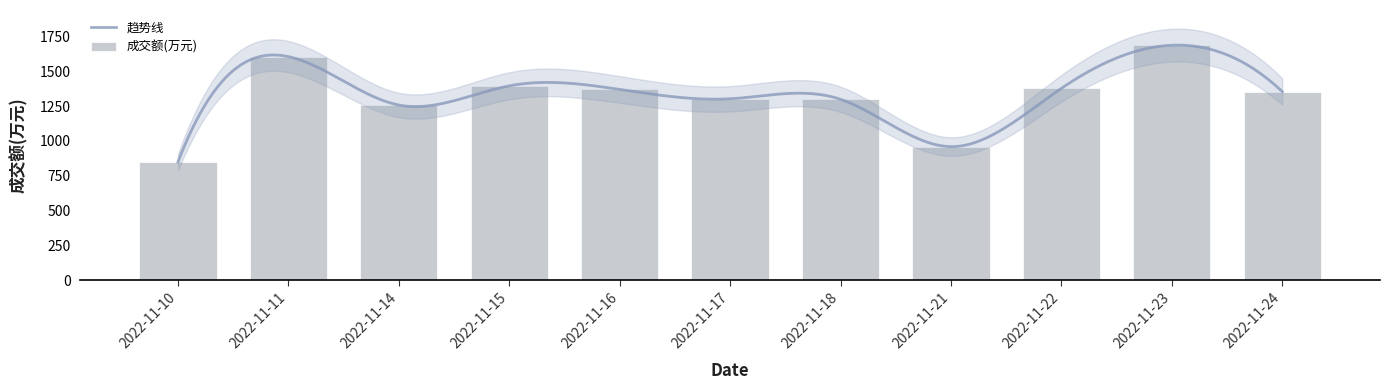

List the labels in order of value, largest first.

2022-11-23, 2022-11-11, 2022-11-15, 2022-11-22, 2022-11-16, 2022-11-24, 2022-11-17, 2022-11-18, 2022-11-14, 2022-11-21, 2022-11-10